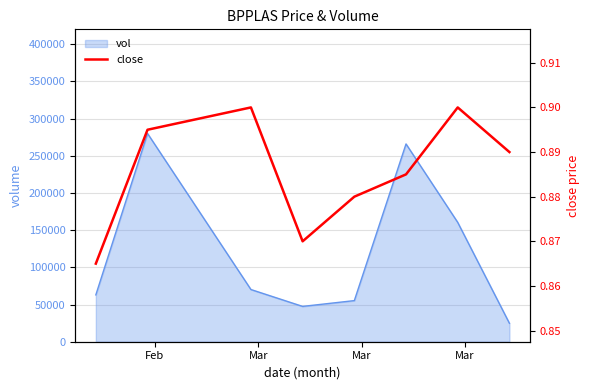

What is the highest value of the vol series?

280100